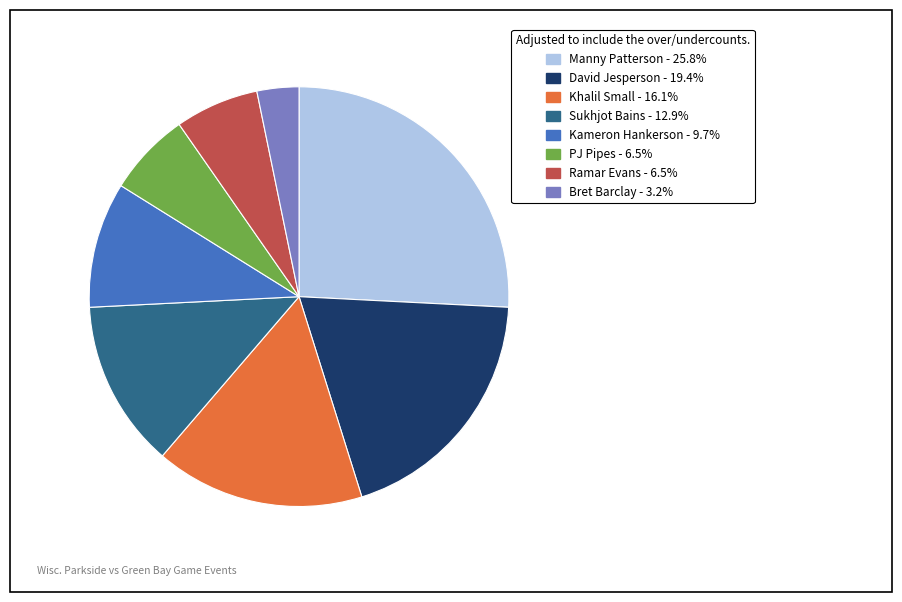

True or false: David Jesperson accounts for 29% of the total.

False